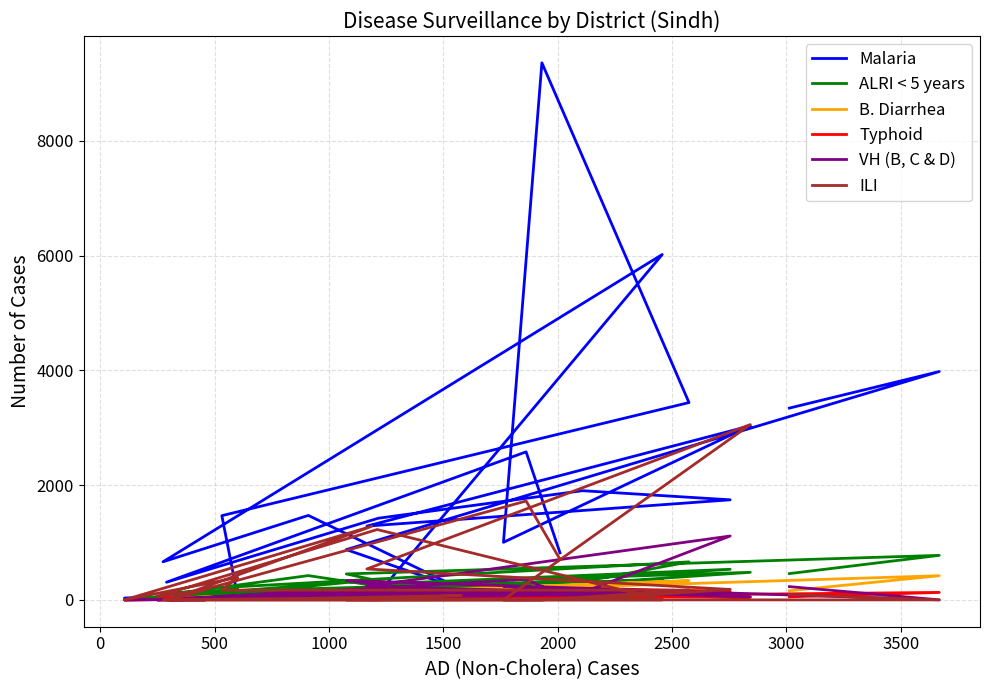

How many interior local peaks does the Typhoid series have?

10